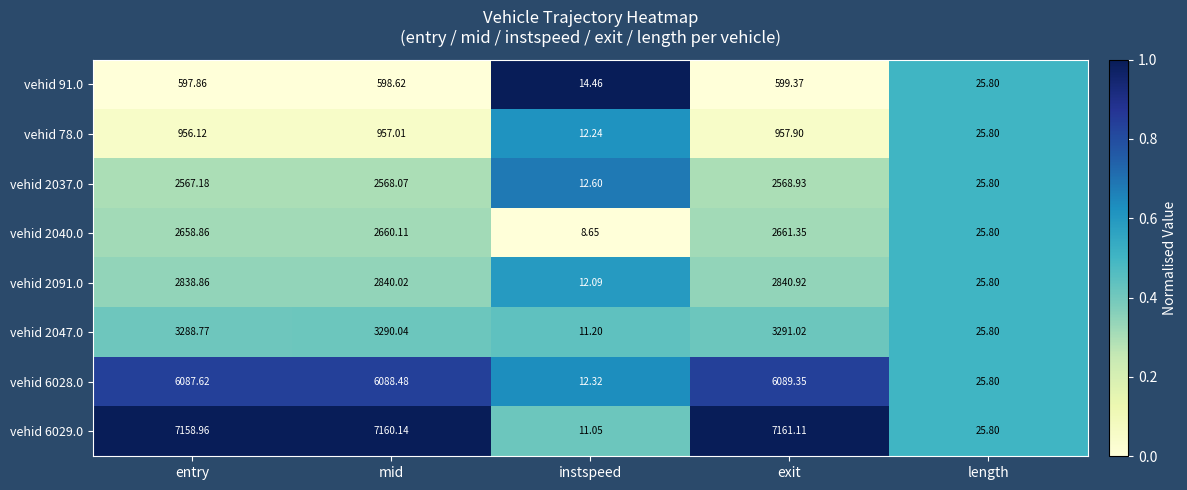

Where is vehid 6028.0 nearest to the value 3050?

length